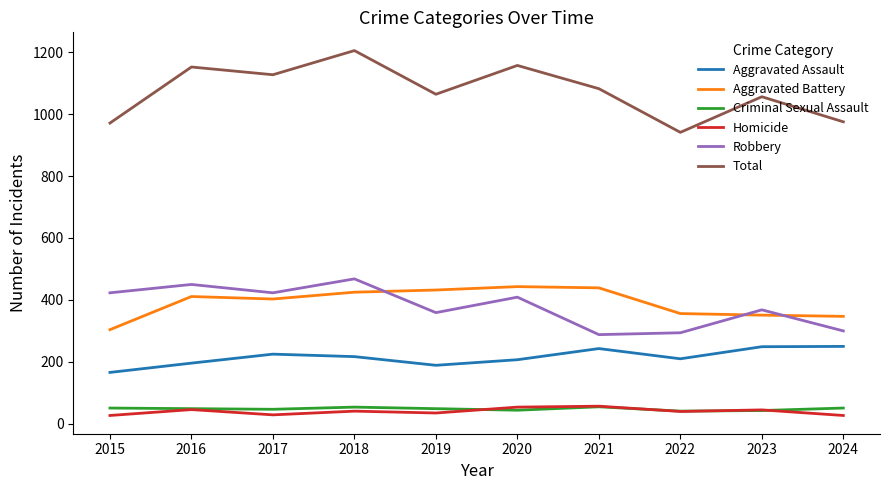

Which series has the largest total across all categories?

Total